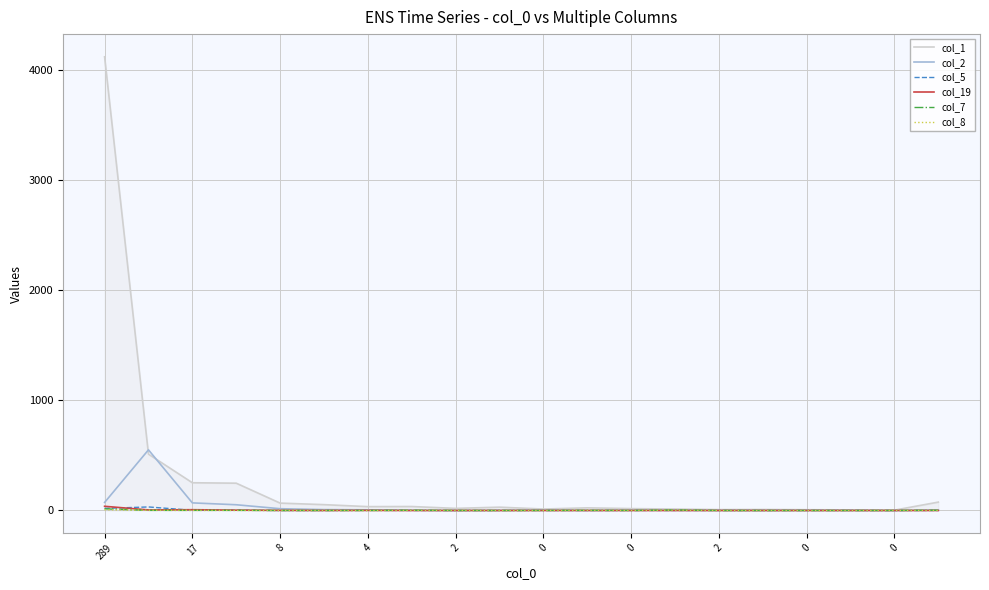

What is the maximum value shown in the chart?

4123